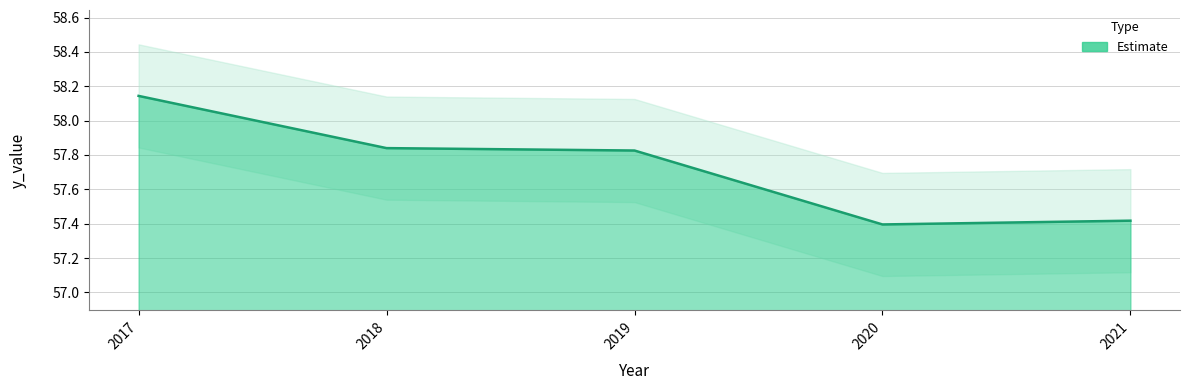

Is it true that the value at 2021 is 57.4?

True